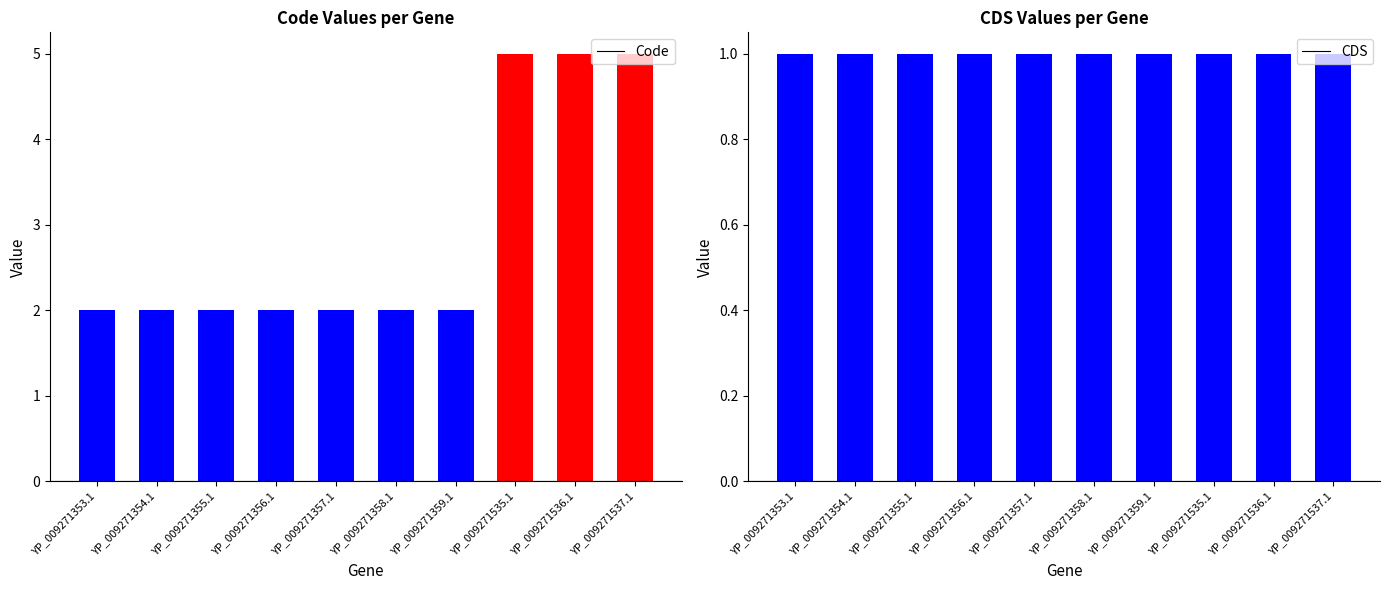

True or false: Code has a value of 3 at YP_009271354.1.

False